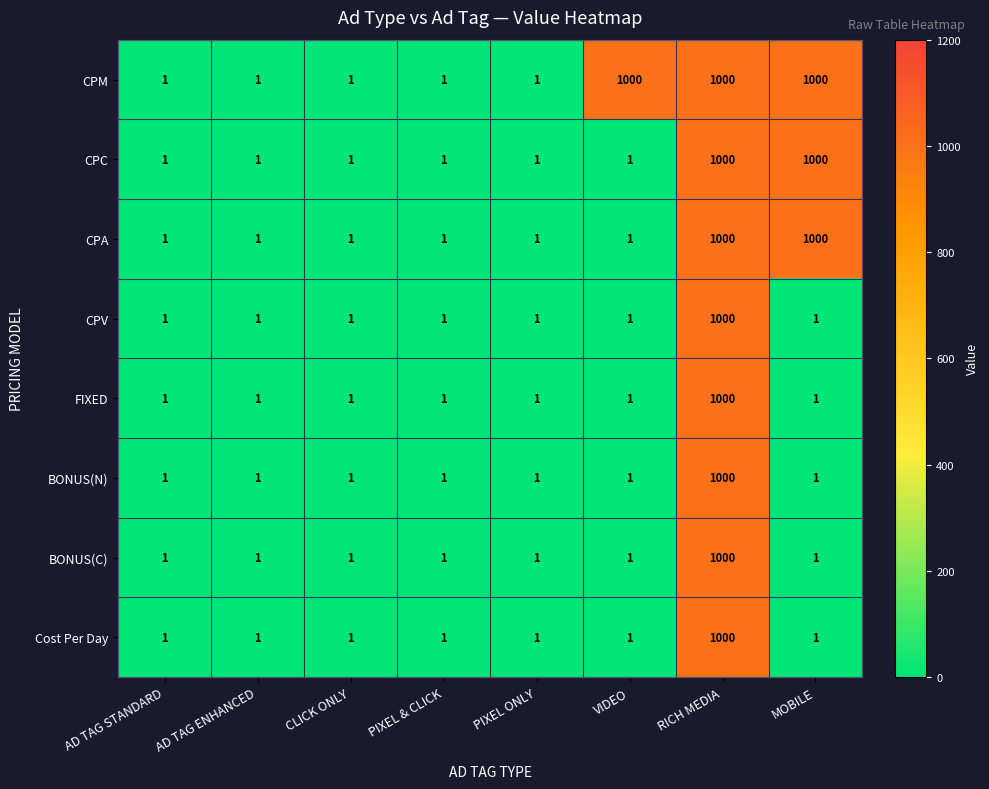

What is the difference between the CPC values at RICH MEDIA and PIXEL & CLICK?

999